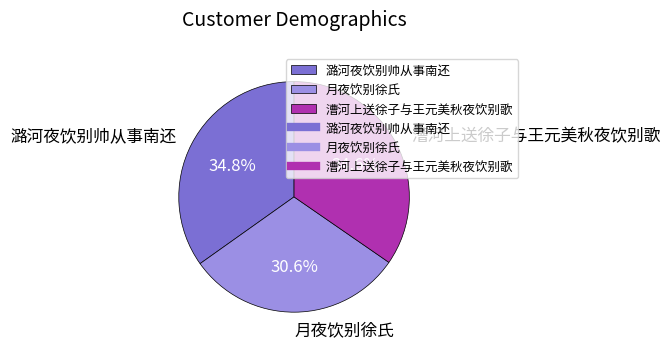

How much of the chart is everything except 漕河上送徐子与王元美秋夜饮别歌?

65.4%